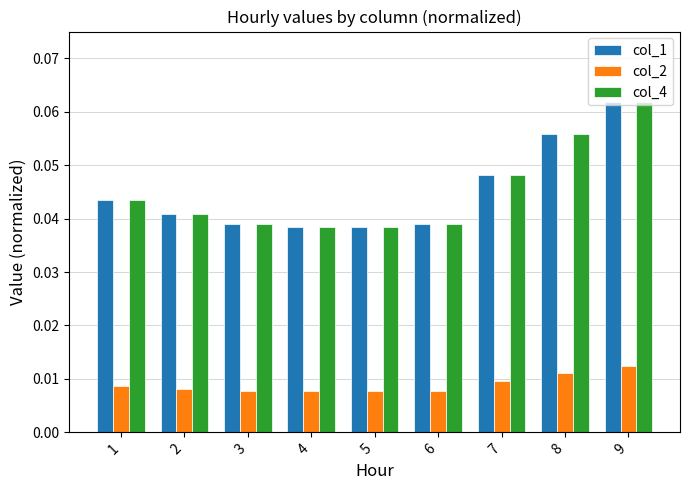

What are all the series names shown in the legend?

col_1, col_2, col_4